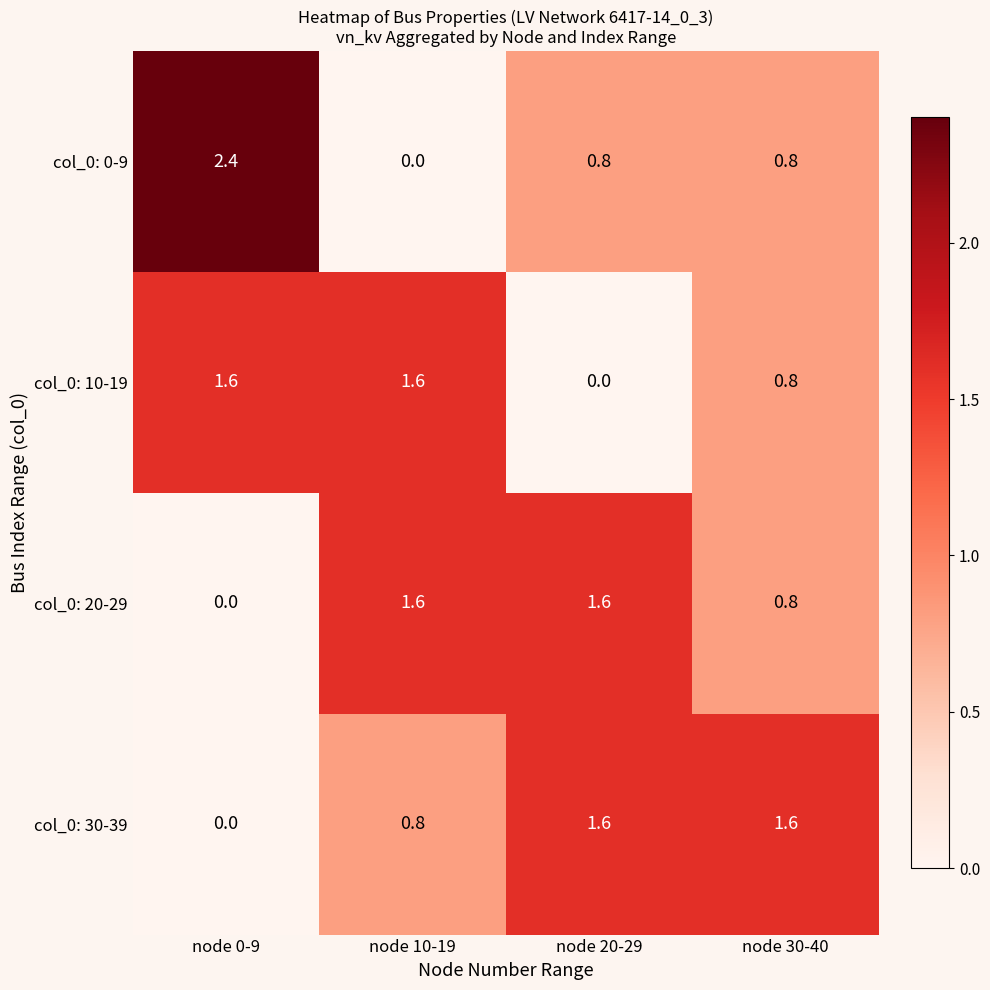

What is the spread (max minus min) of values at node 0-9?

2.4